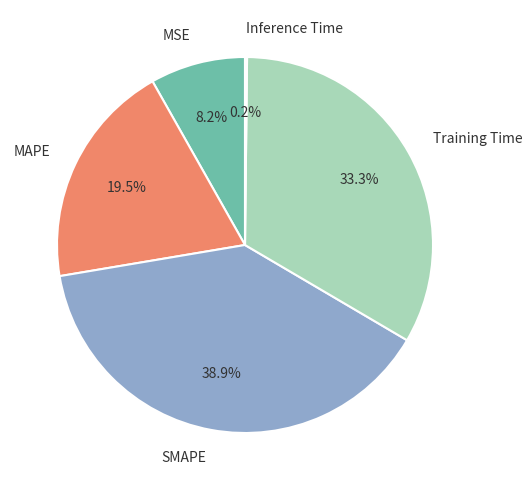

Is there a majority slice in this chart?

No